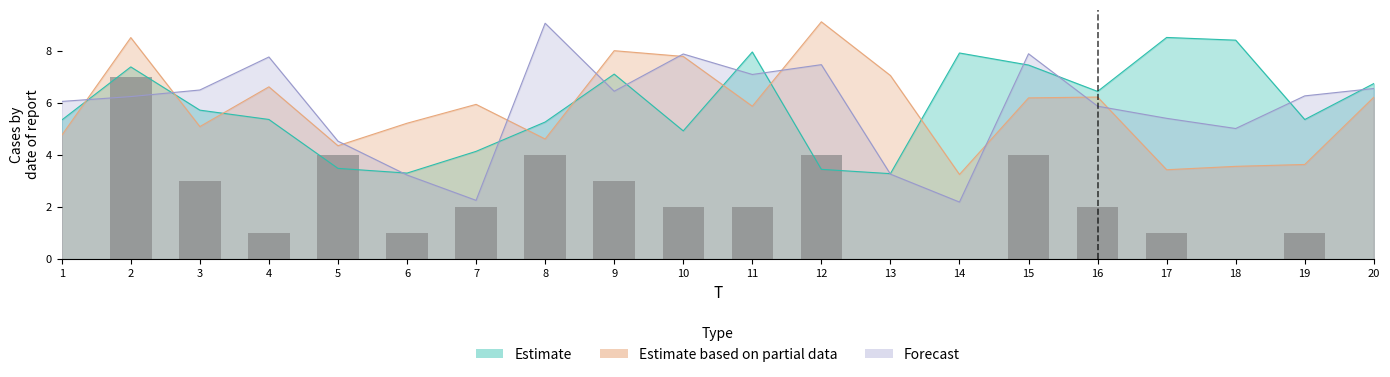

Reading right to left, list all the values displayed in this chart.

0	1	0	1	2	4	0	0	4	2	2	3	4	2	1	4	1	3	7	0